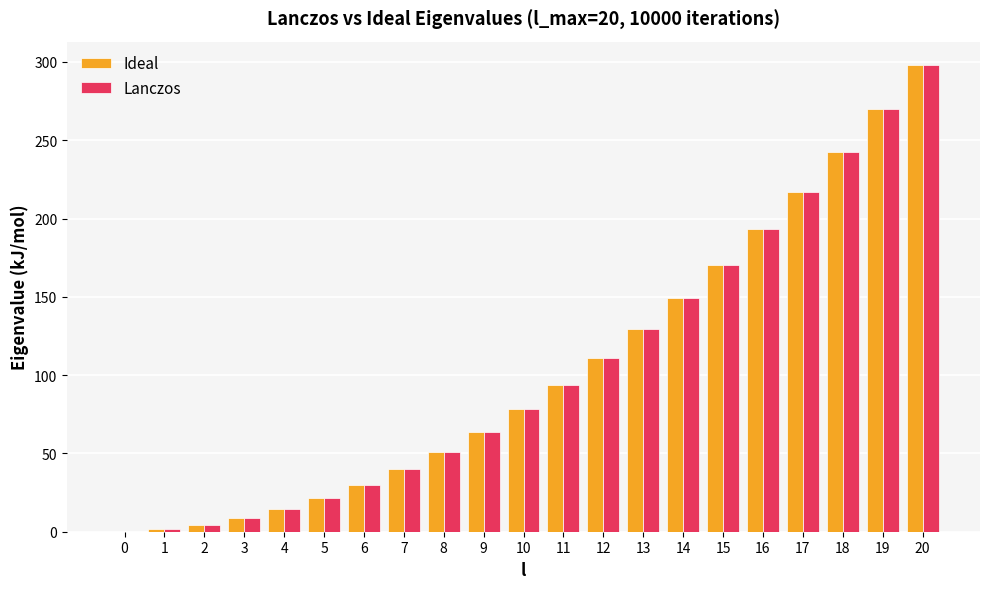

What is the difference between the Ideal values at 4 and 6?

15.6